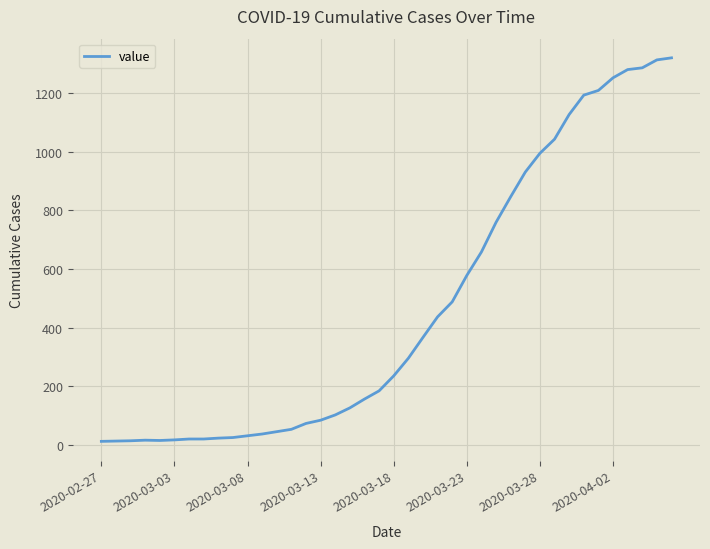

How many categories are shown in the chart?

40